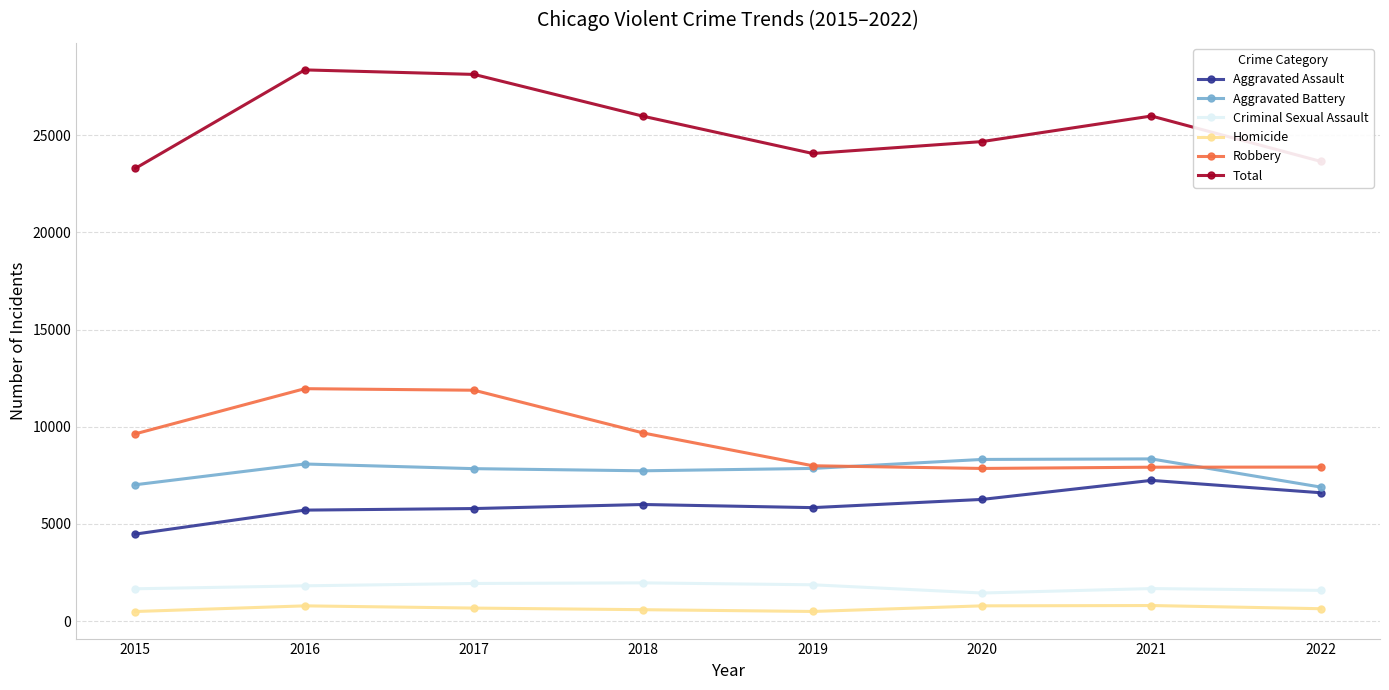

What is the value of the Aggravated Assault point at the 1st from the left?

4480